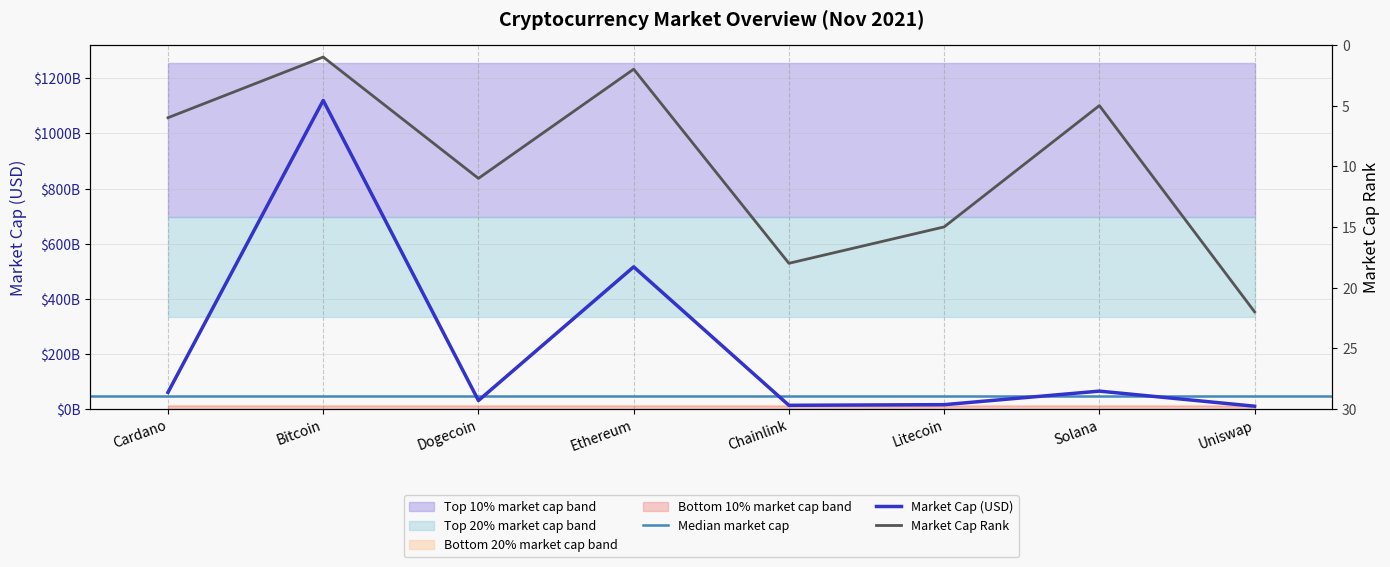

Between Ethereum and Litecoin, which is larger?

Ethereum